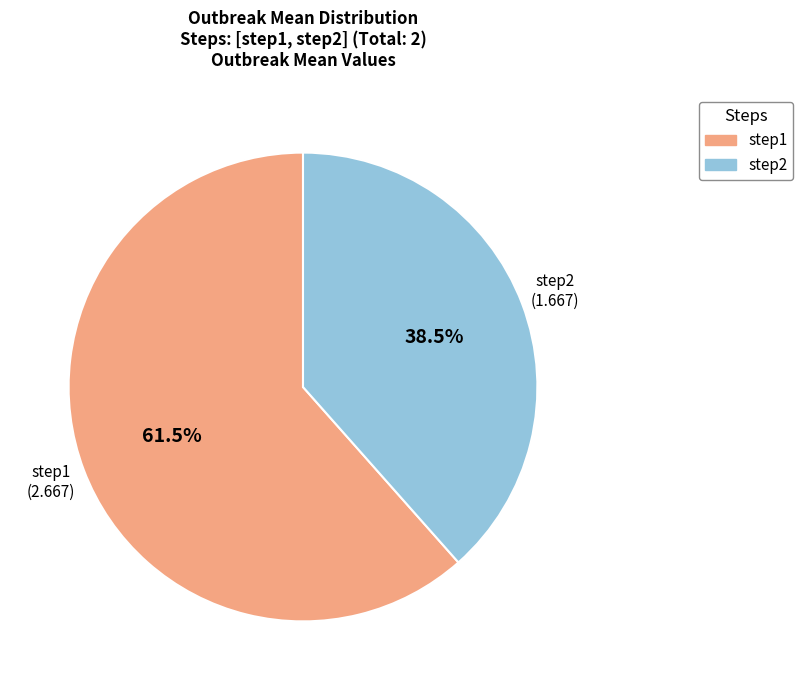

Approximately how many times larger is the value at step2 compared to step1?

0.6